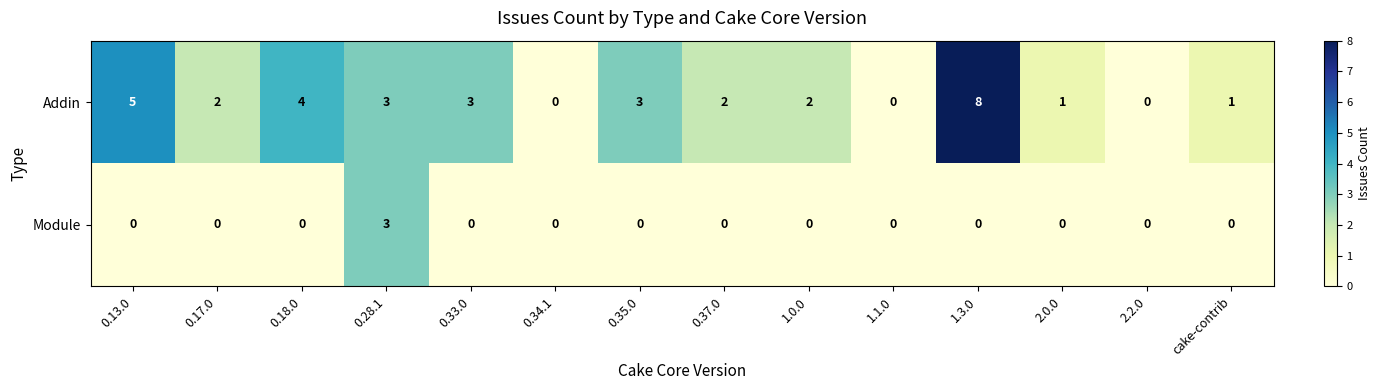

Rank the series by their average value, from lowest to highest.

Module, Addin